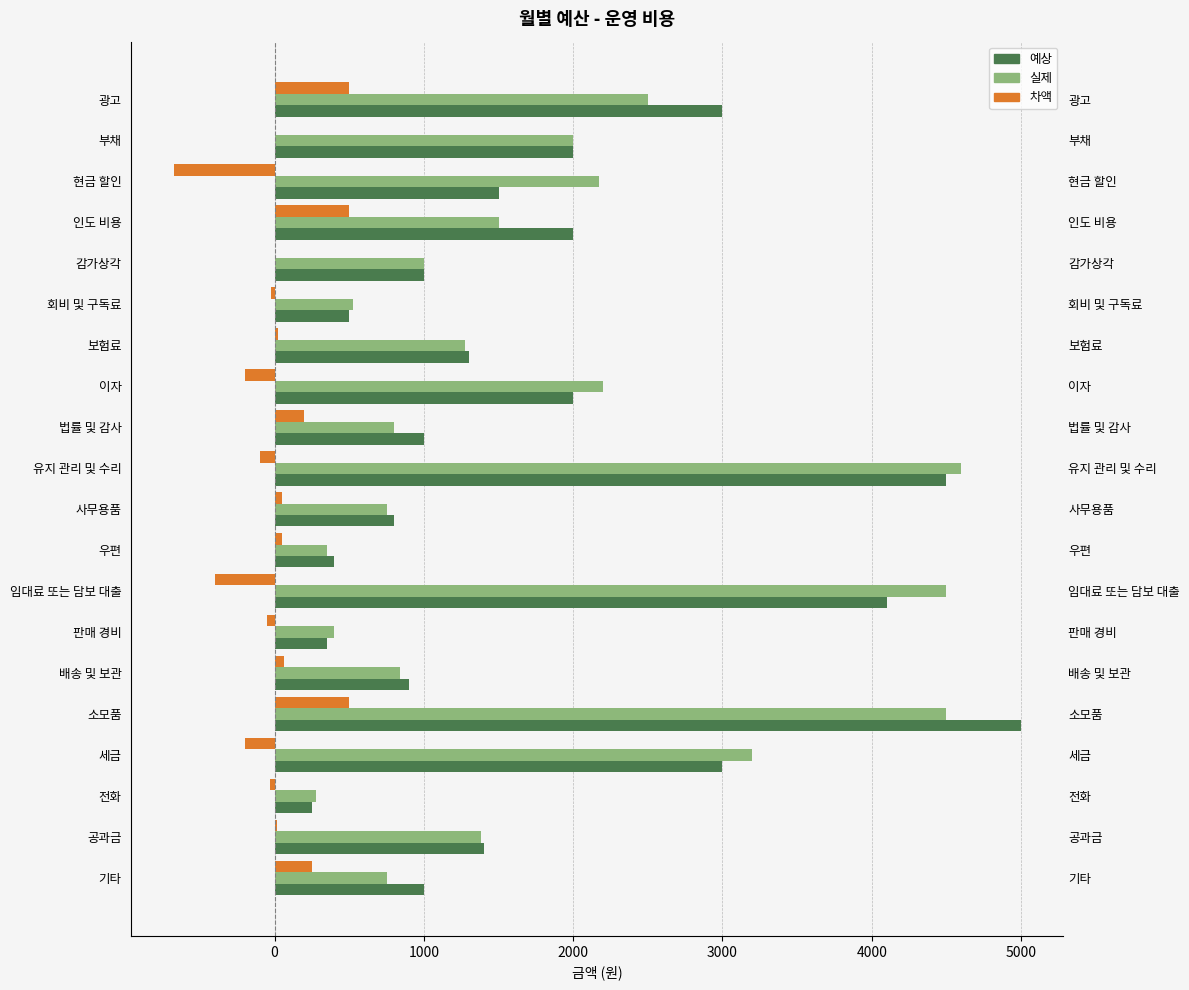

What position from the right is 공과금?

2